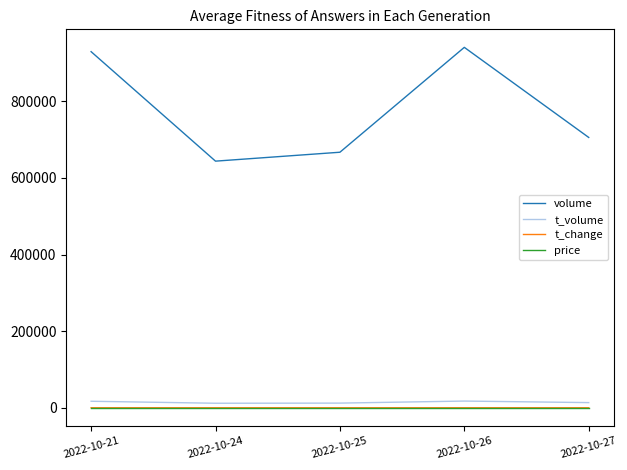

True or false: volume and price cross at least once.

False